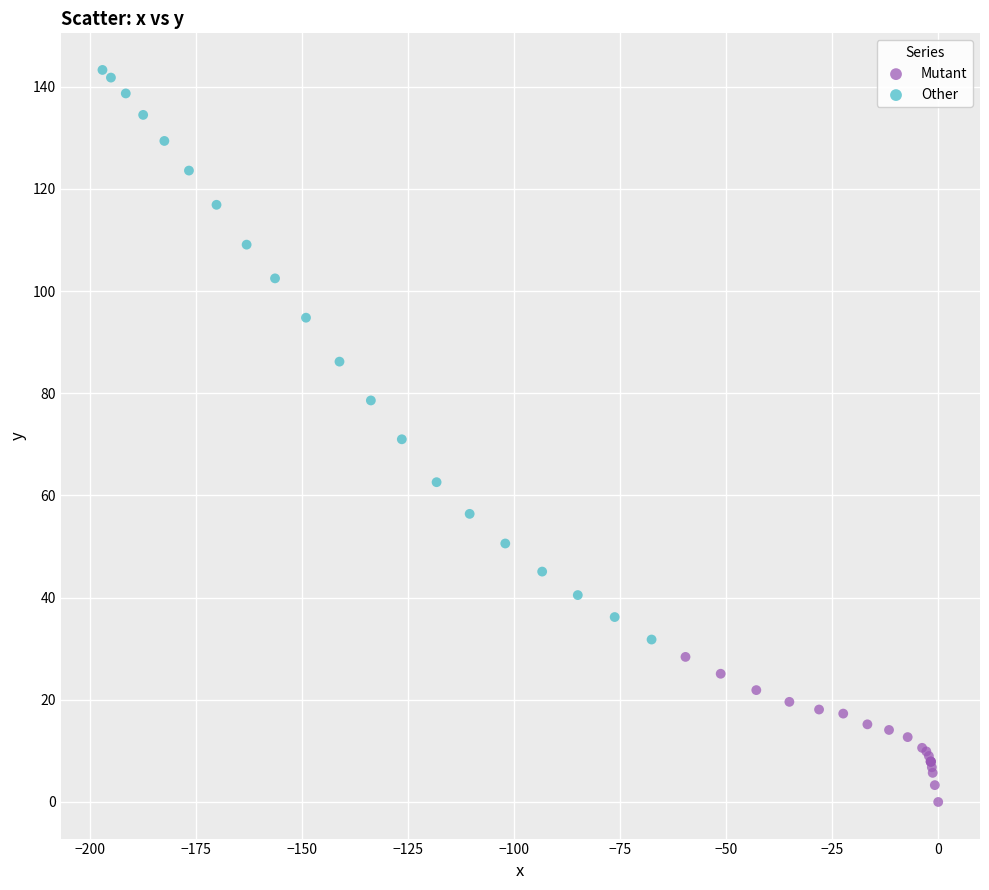

Which series contains the highest Y value?

Other